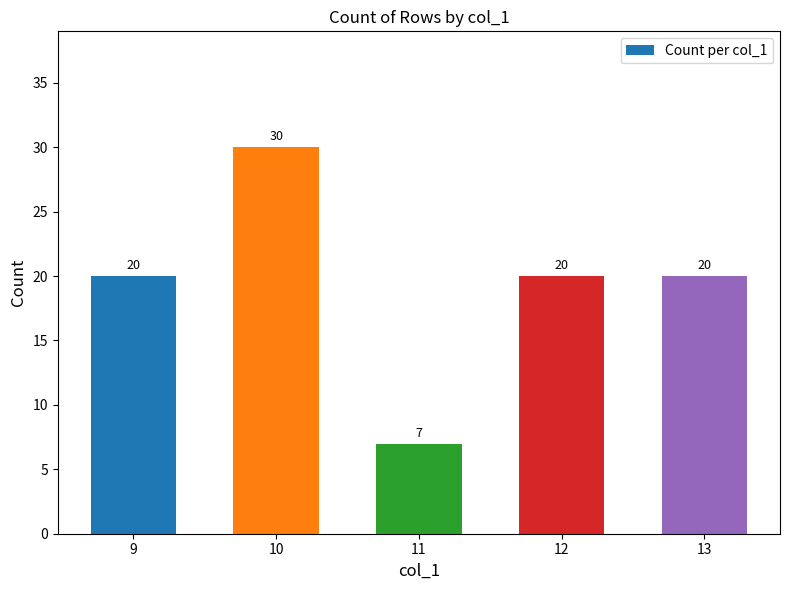

Which has a higher value, 11 or 10?

10